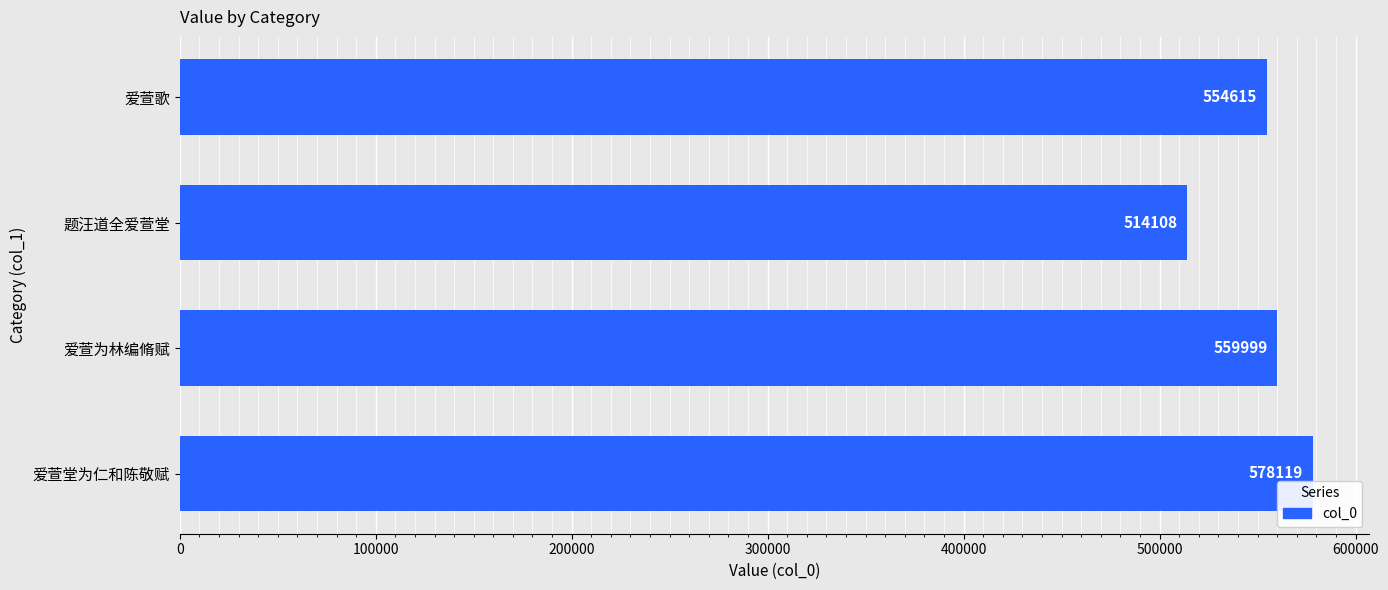

What is the difference between the values at 爱萱为林编脩赋 and 爱萱歌?

5384